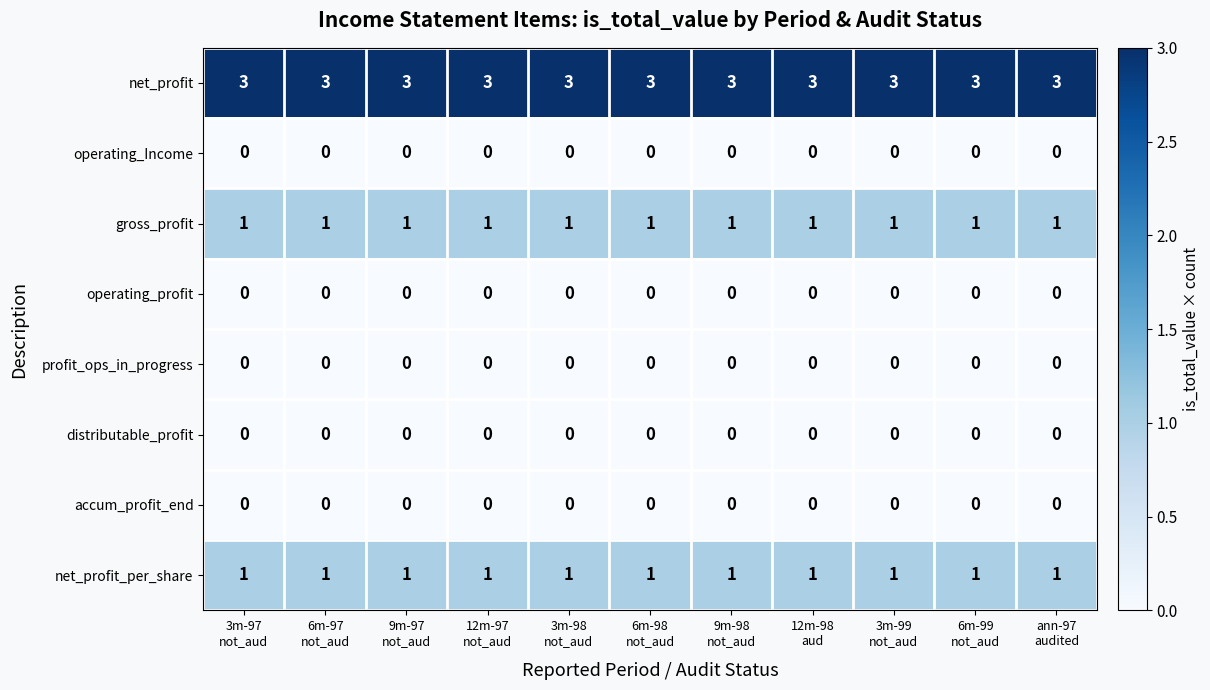

What is the greatest value displayed?

3